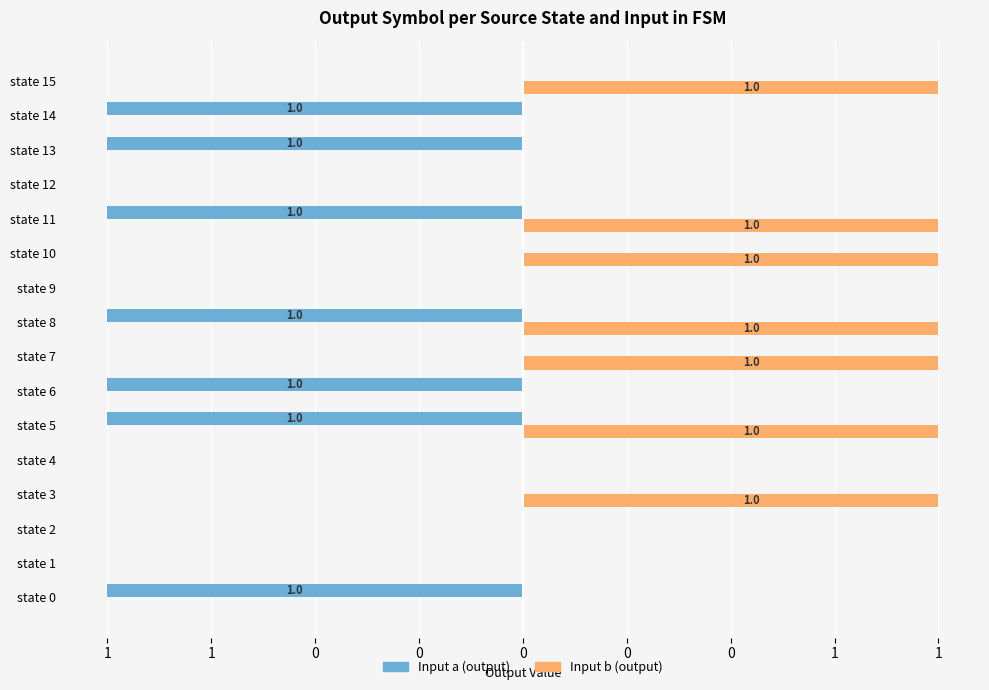

What is the label of the 3rd bar from the right?

13